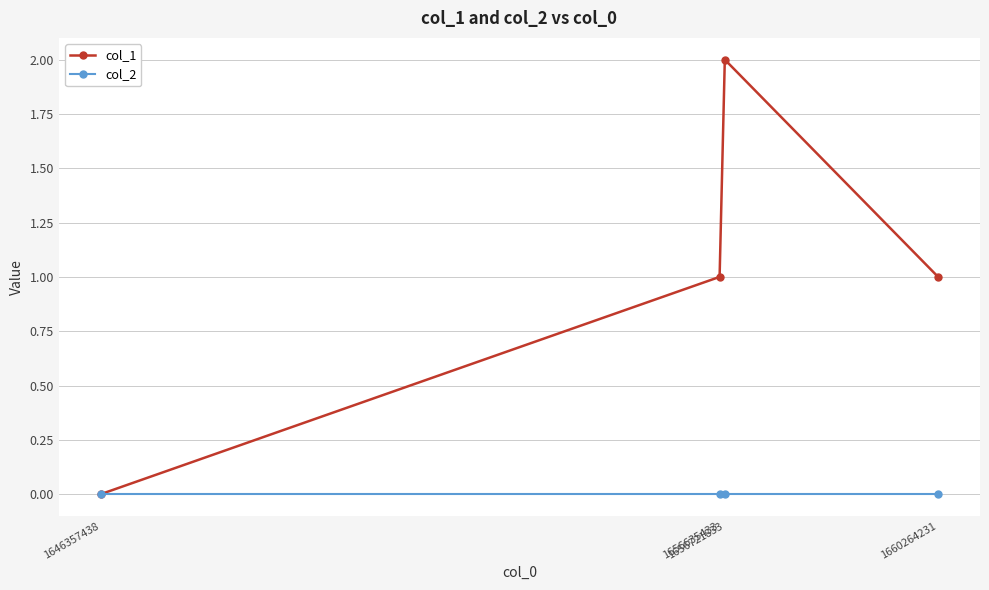

At which category is the sum across all series the highest?

1656721833